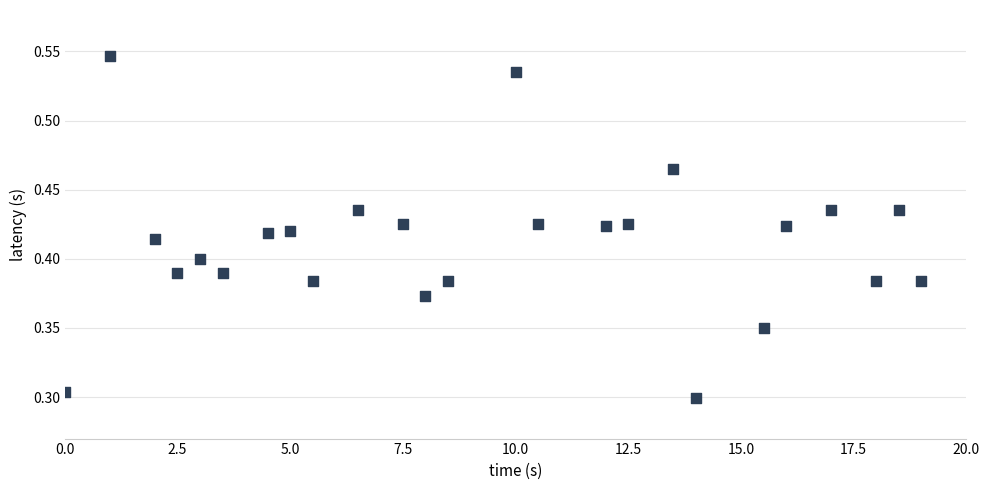

What is the range of X values (max minus min)?

19.0